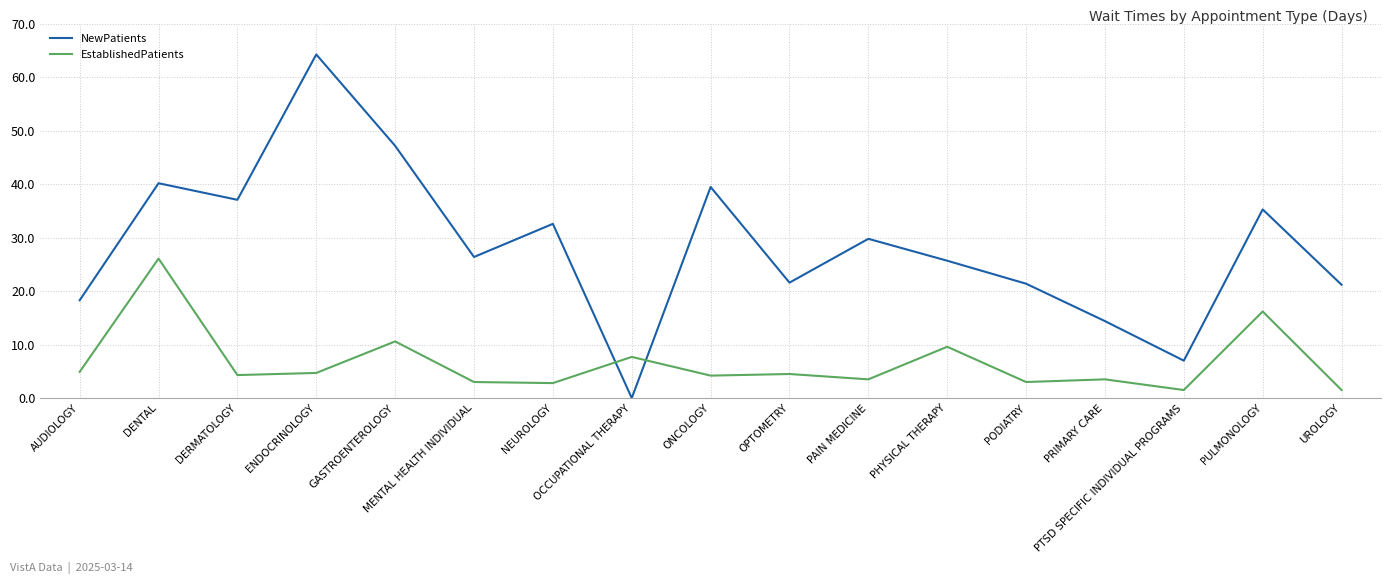

How many times do EstablishedPatients and NewPatients cross each other?

2